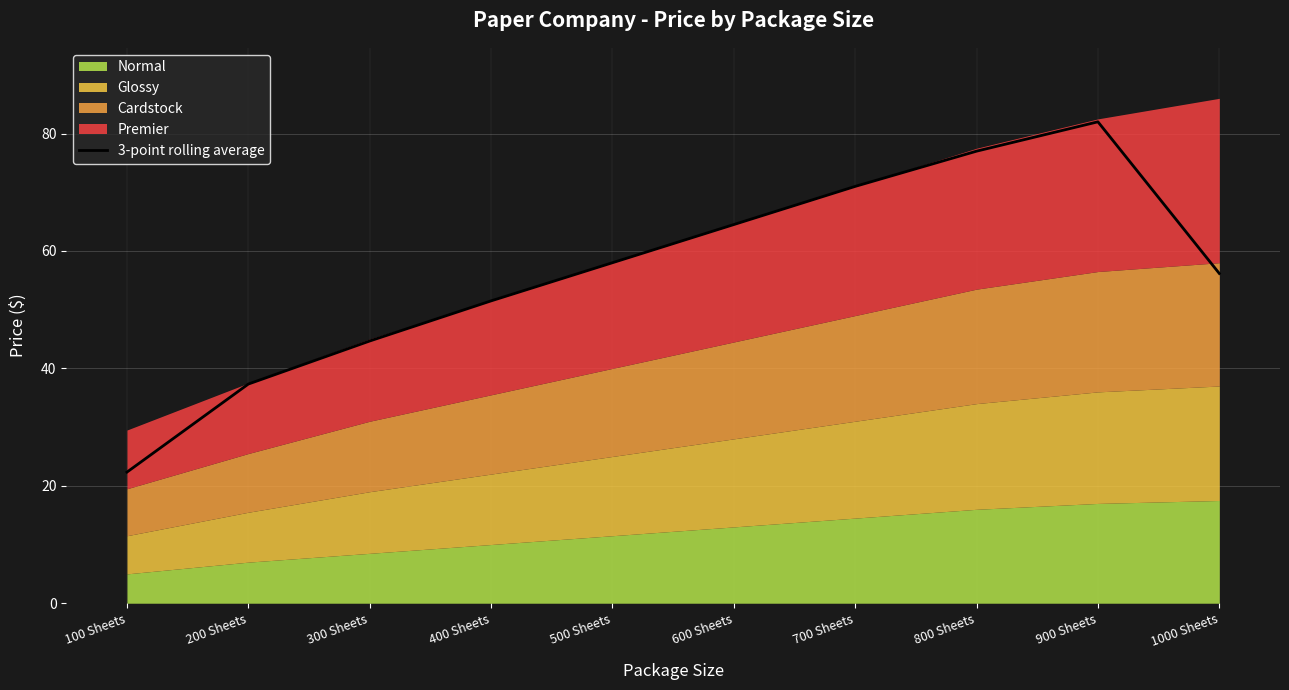

What is the difference between the maximum and minimum values?

59.7